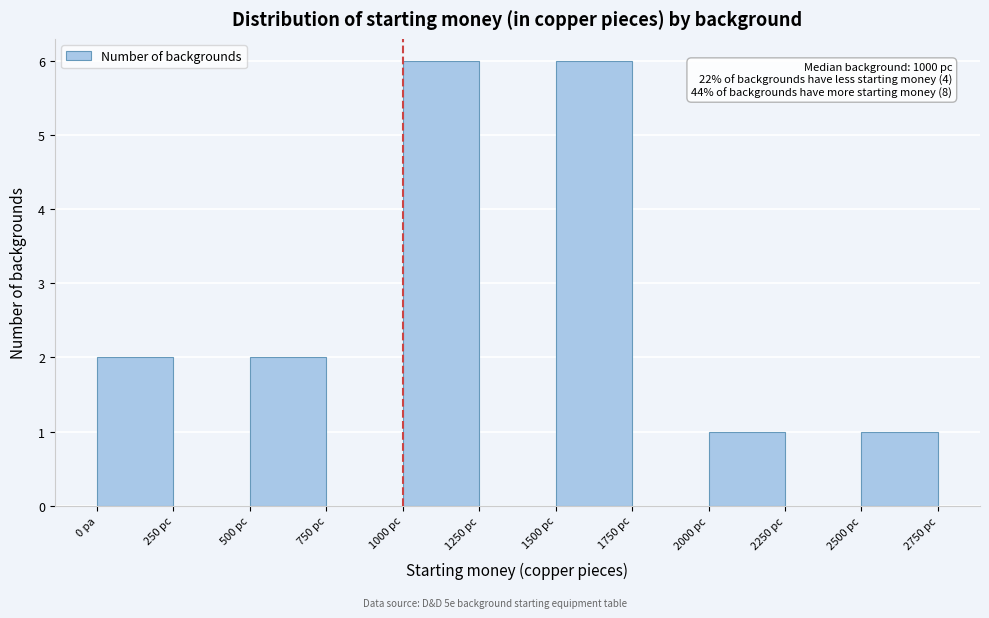

Reading right to left, what are all the values shown in this chart?

2500 pc=1	2250 pc=0	2000 pc=1	1750 pc=0	1500 pc=6	1250 pc=0	1000 pc=6	750 pc=0	500 pc=2	250 pc=0	0 pa=2